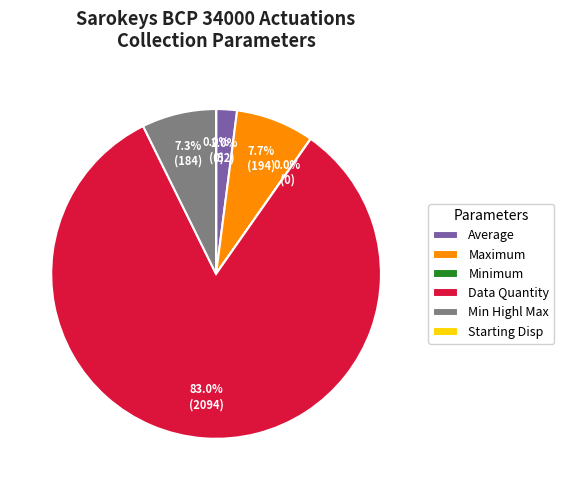

To the nearest percent, what is the difference between the Data Quantity and Min Highl Max slice percentages?

76%